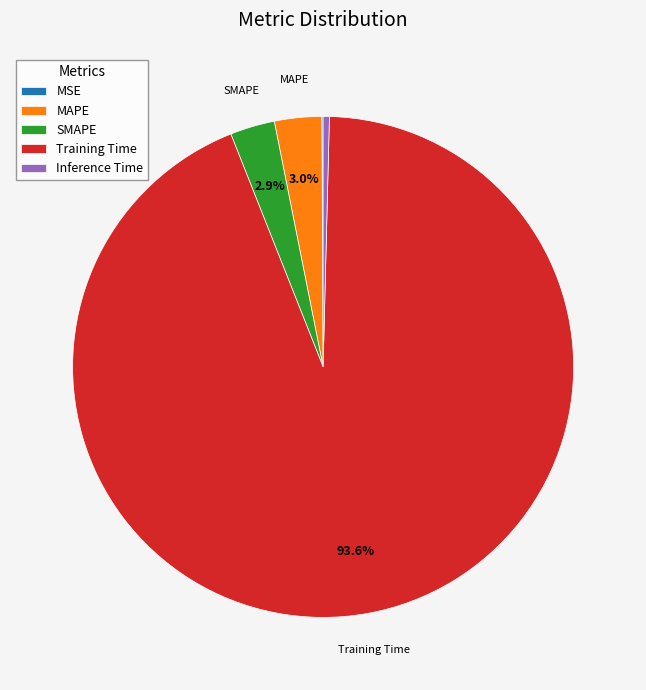

What percentage do Training Time and MAPE together represent?

96.6%